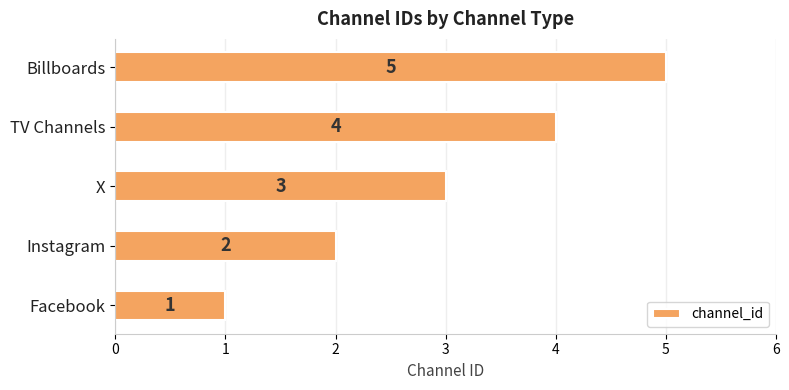

What is the average value?

3